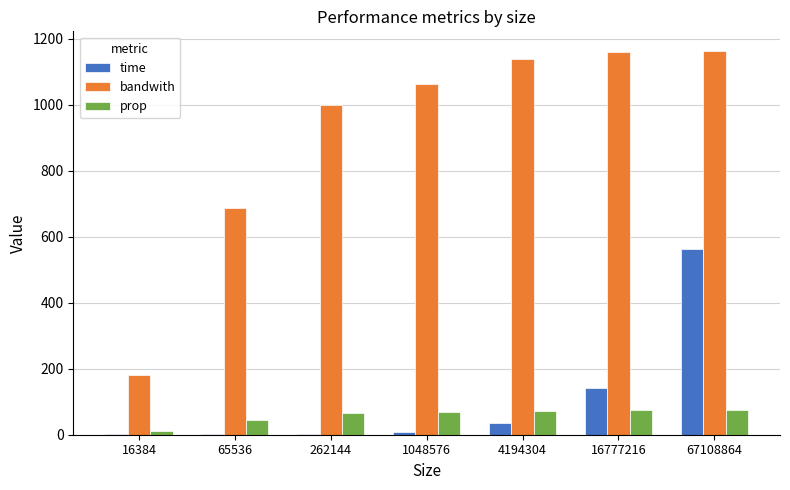

At which category is the sum across all series the highest?

67108864